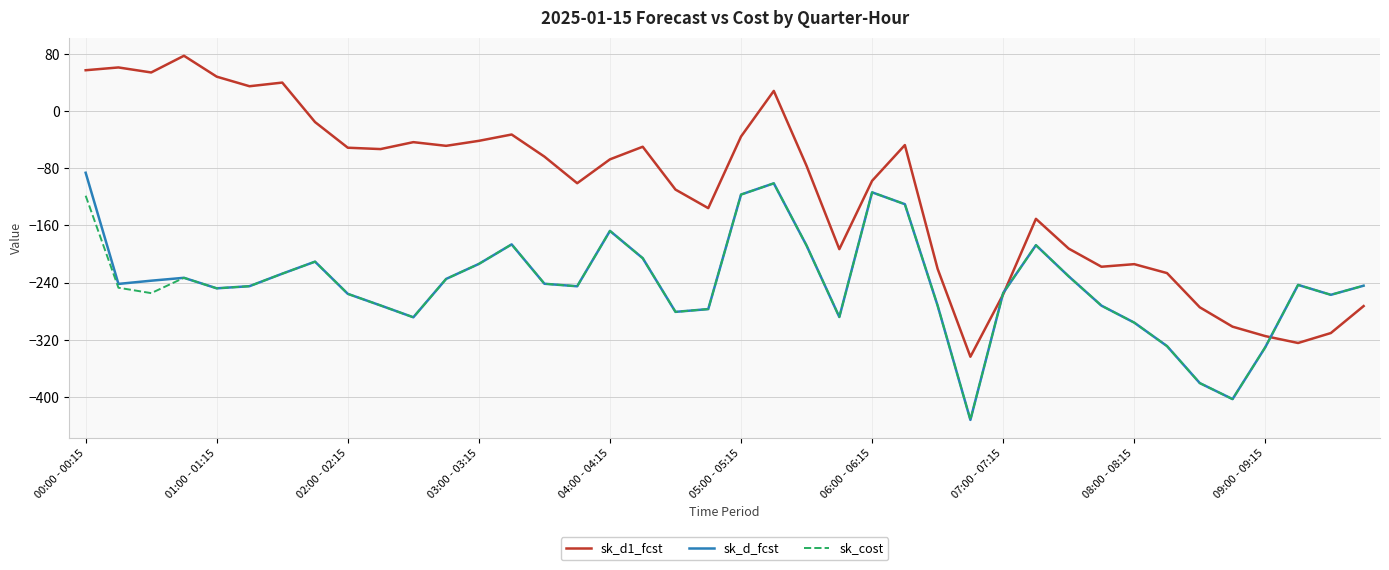

What is the lowest value of the sk_cost series?

-432.2